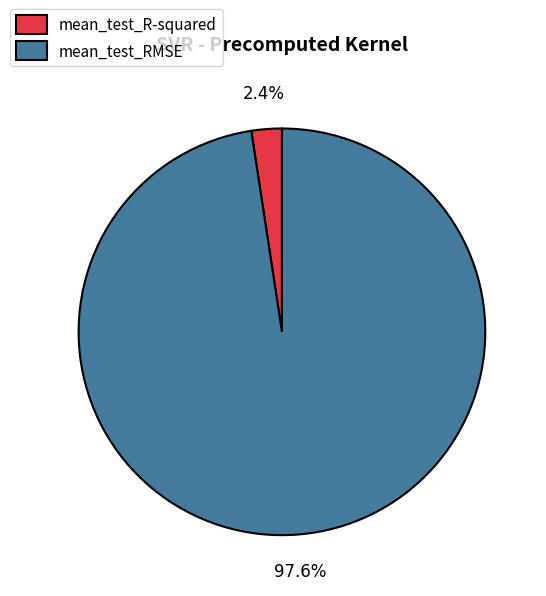

What is the smallest slice in the pie chart?

mean_test_R-squared